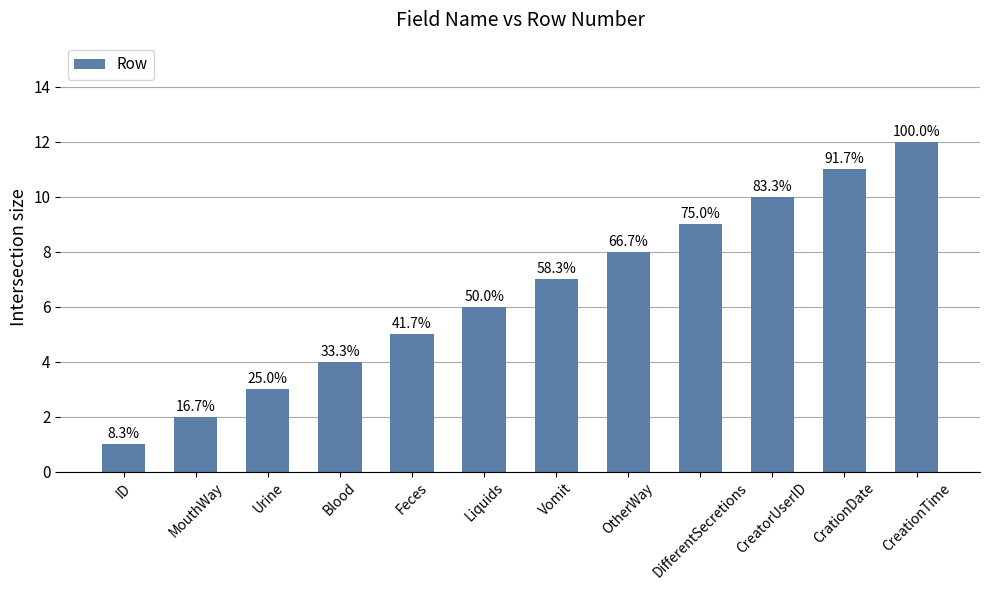

How many bars are there in total?

12